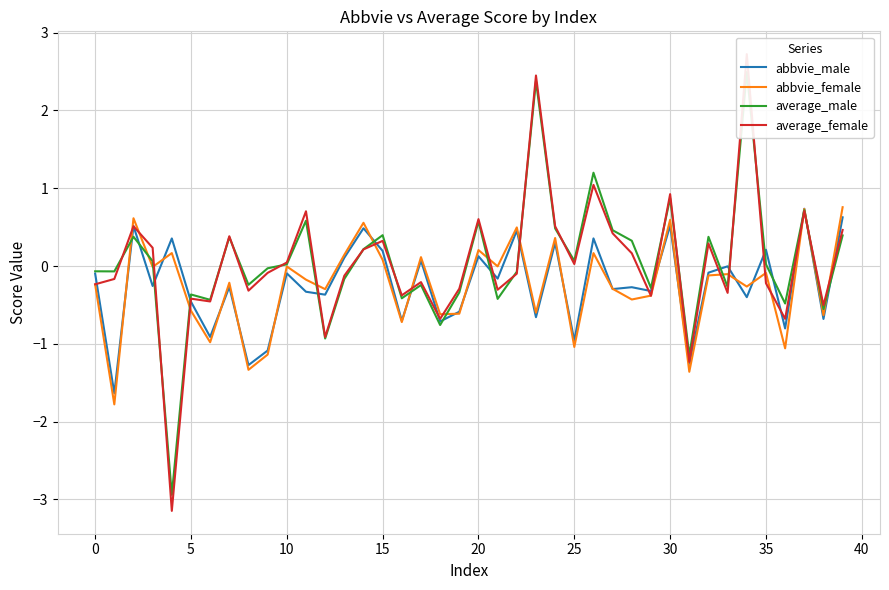

Is it true that average_female equals -0.4 at 35?

False